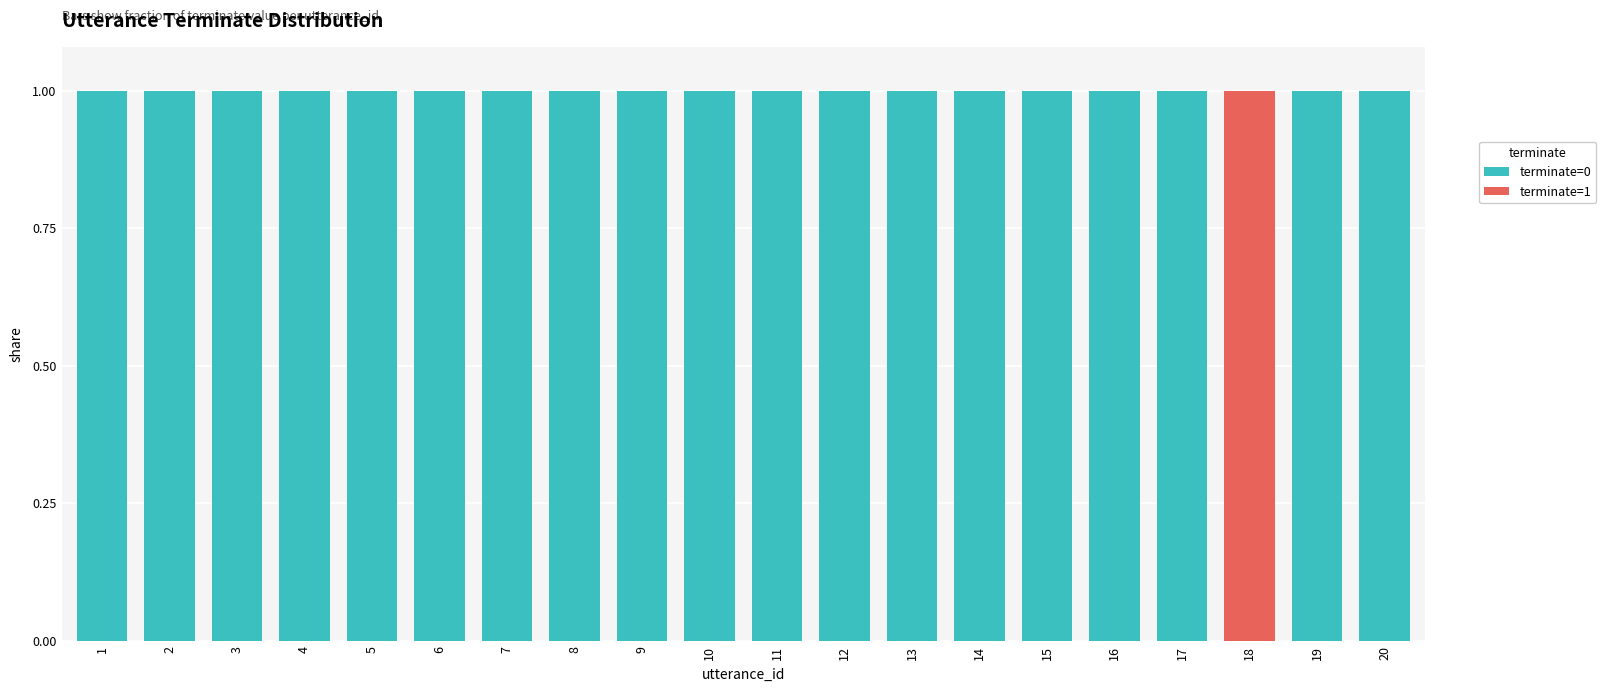

Is it true that terminate=0 equals 1 at 9?

True